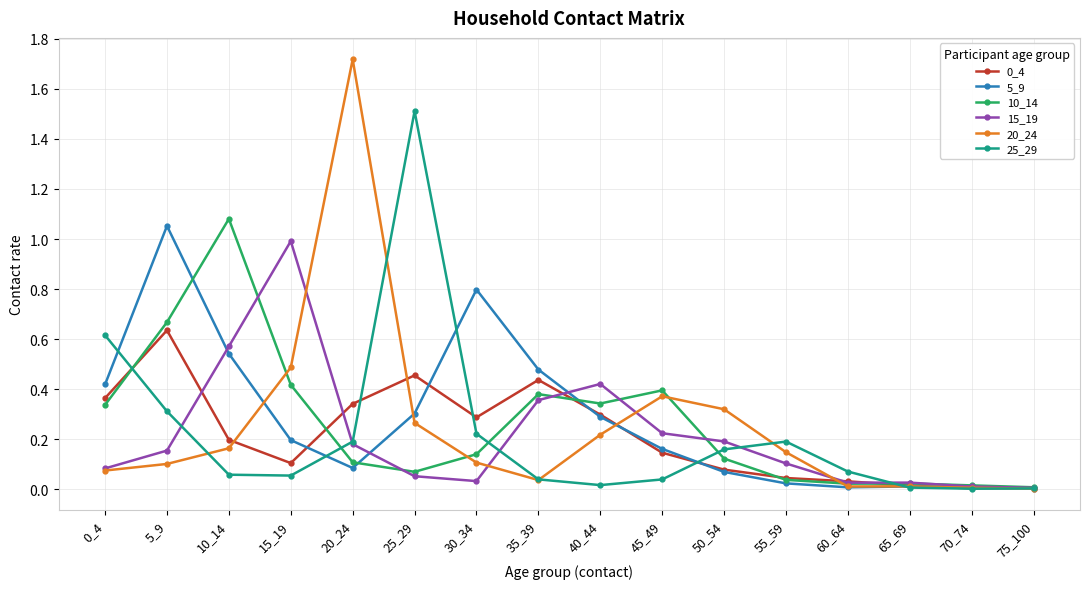

True or false: 0_4 has more than 2 points higher than both neighbors.

True